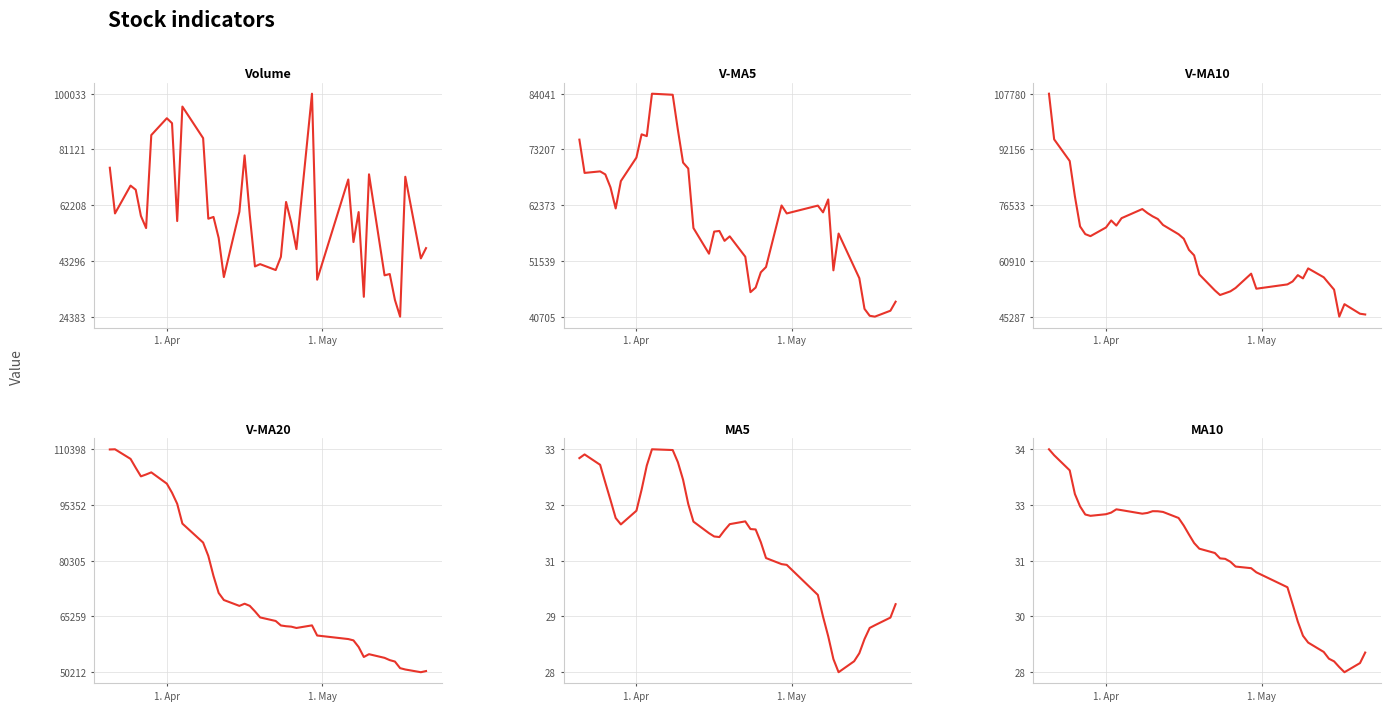

Is the value of volume at 5 greater than the value of v_ma5 at 3?

No